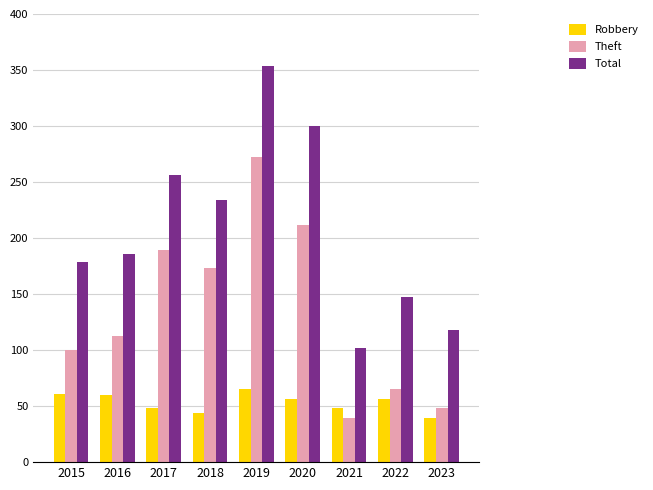

At which label does Robbery first exceed 56?

2015